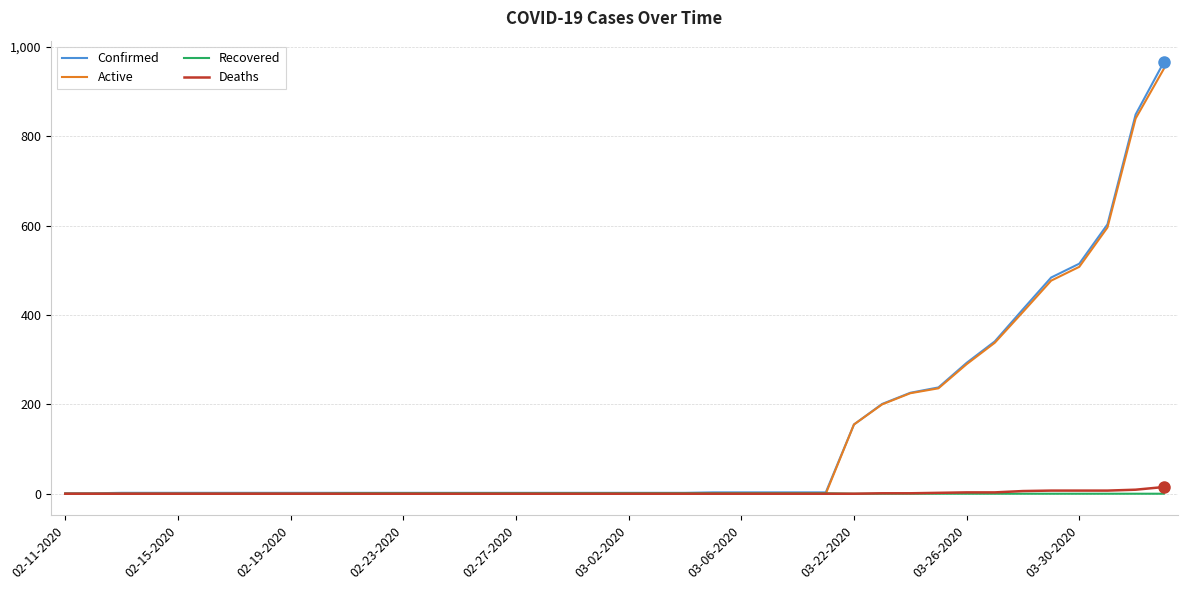

What is the maximum value for Confirmed?

966